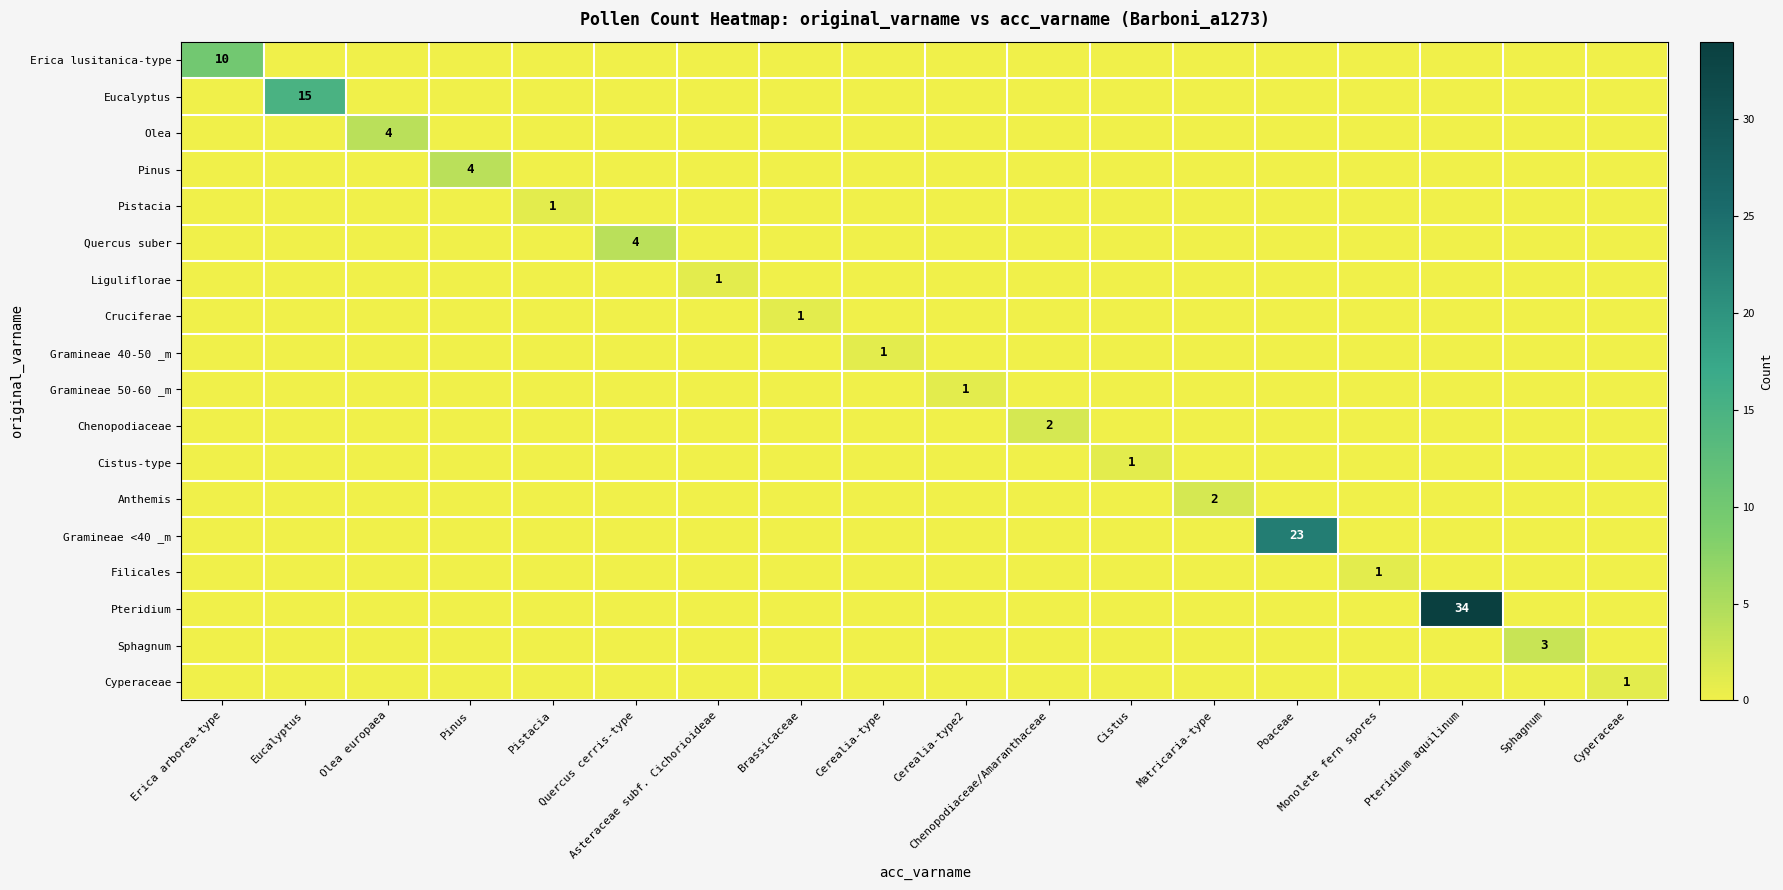

What is the difference between the maximum and second lowest values in the Anthemis series?

2